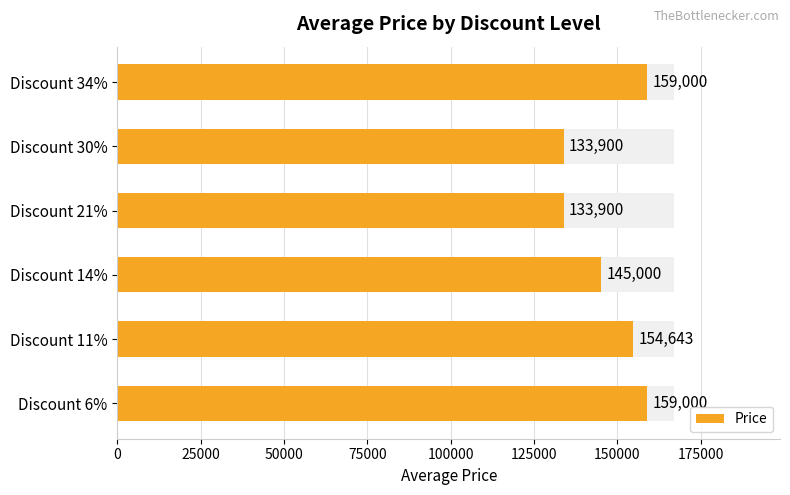

What is the difference between the maximum and minimum values?

25100